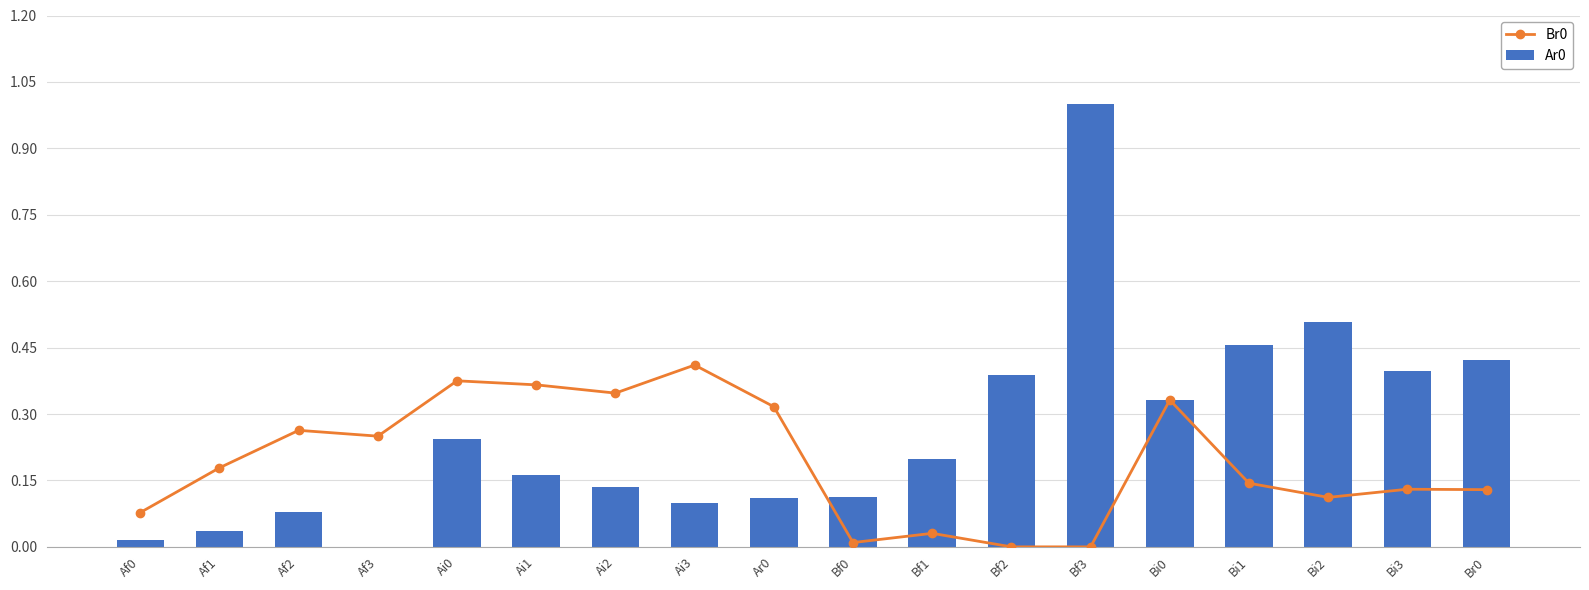

What is the maximum value for Br0?

0.4